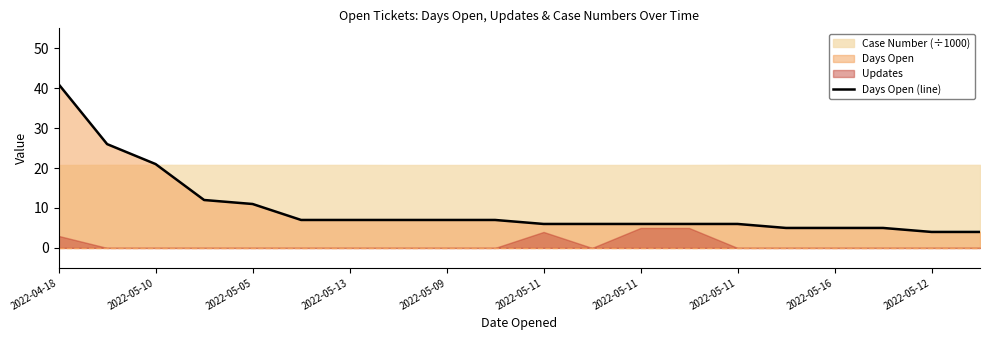

How many data points are less than 7?

10